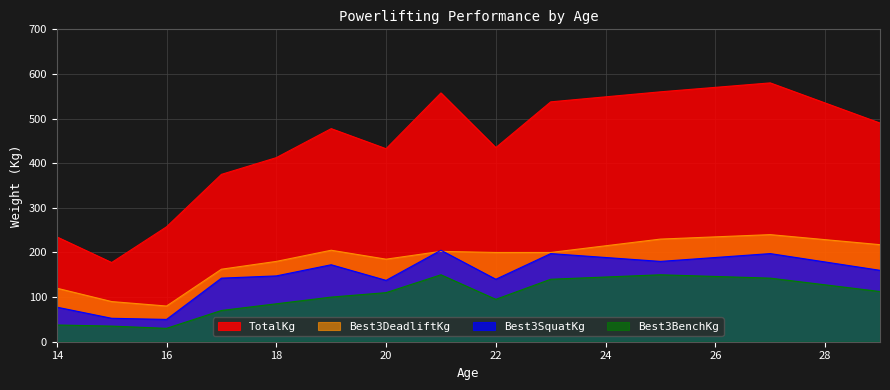

True or false: TotalKg and Best3DeadliftKg cross at least once.

False